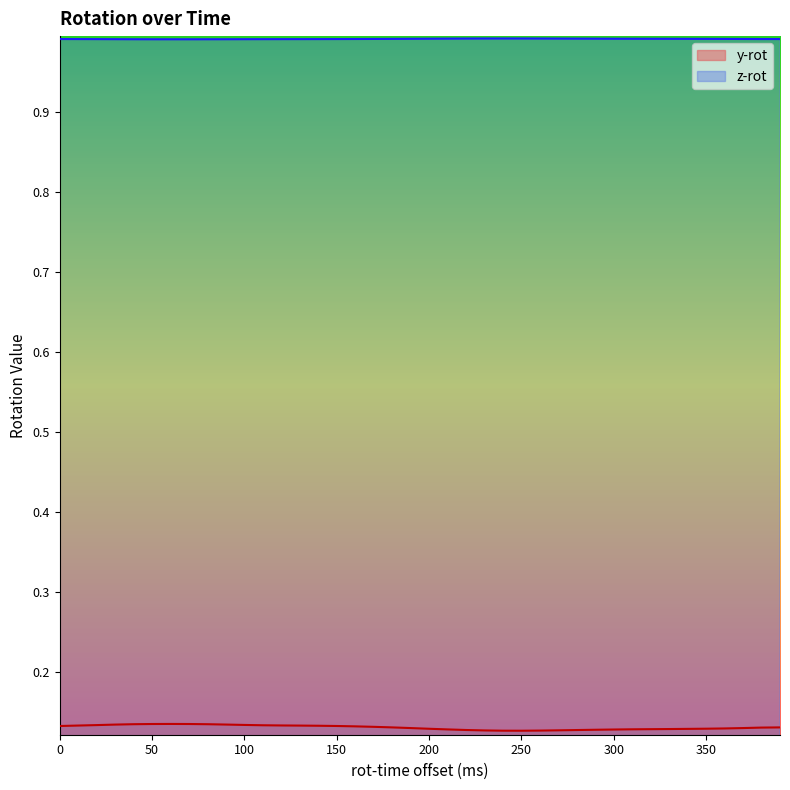

Which series has the largest total across all categories?

z-rot